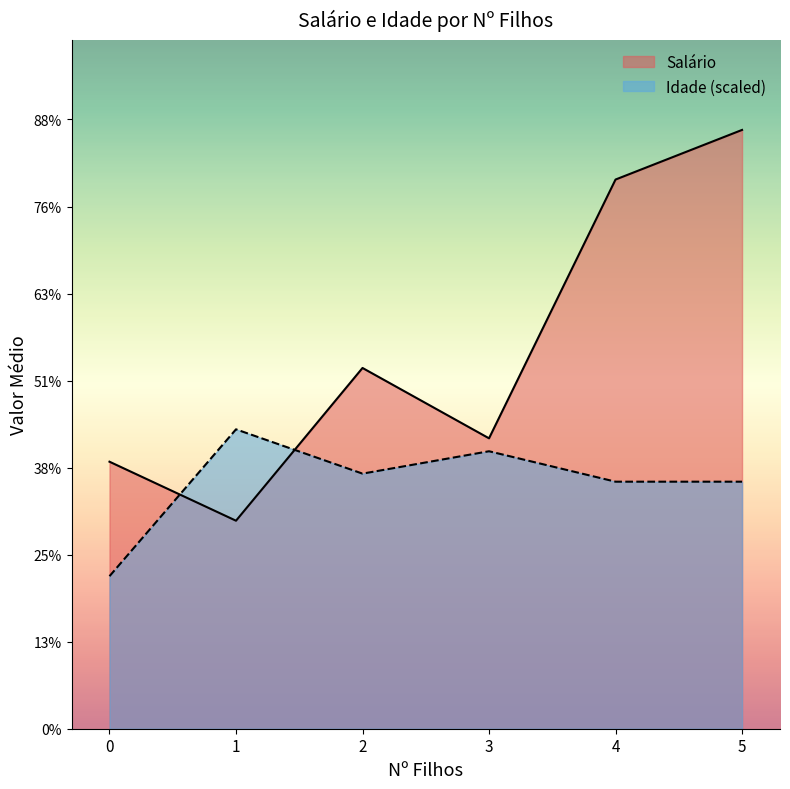

Is it true that Idade equals 55 at 3?

True